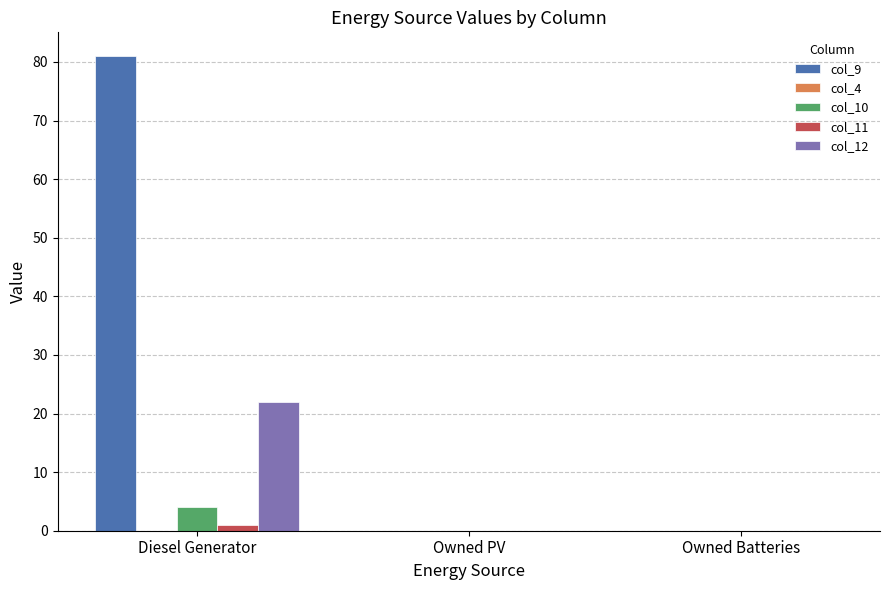

Is the value of col_10 at Diesel Generator greater than the value of col_9 at Diesel Generator?

No